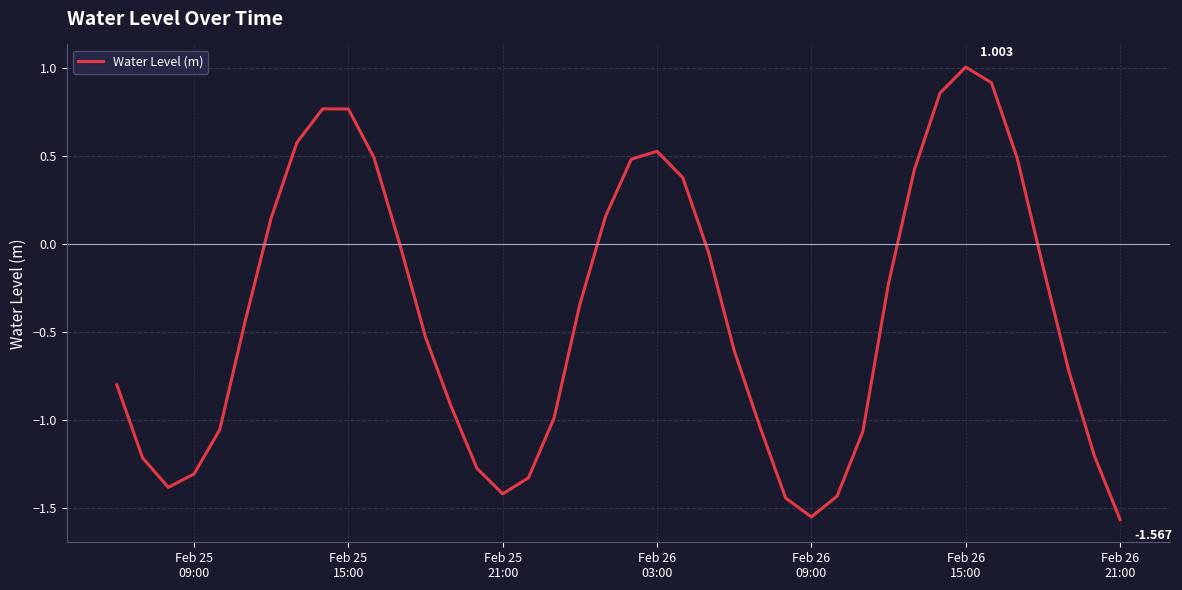

Does the chart display data point markers on the line(s)?

No